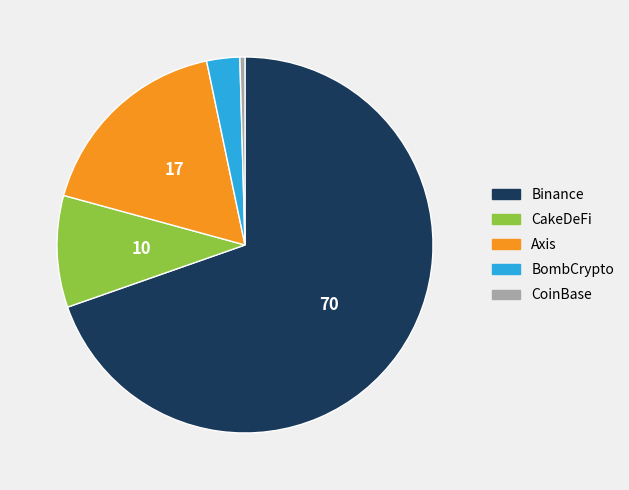

Rank the categories by value from lowest to highest.

CoinBase, BombCrypto, CakeDeFi, Axis, Binance